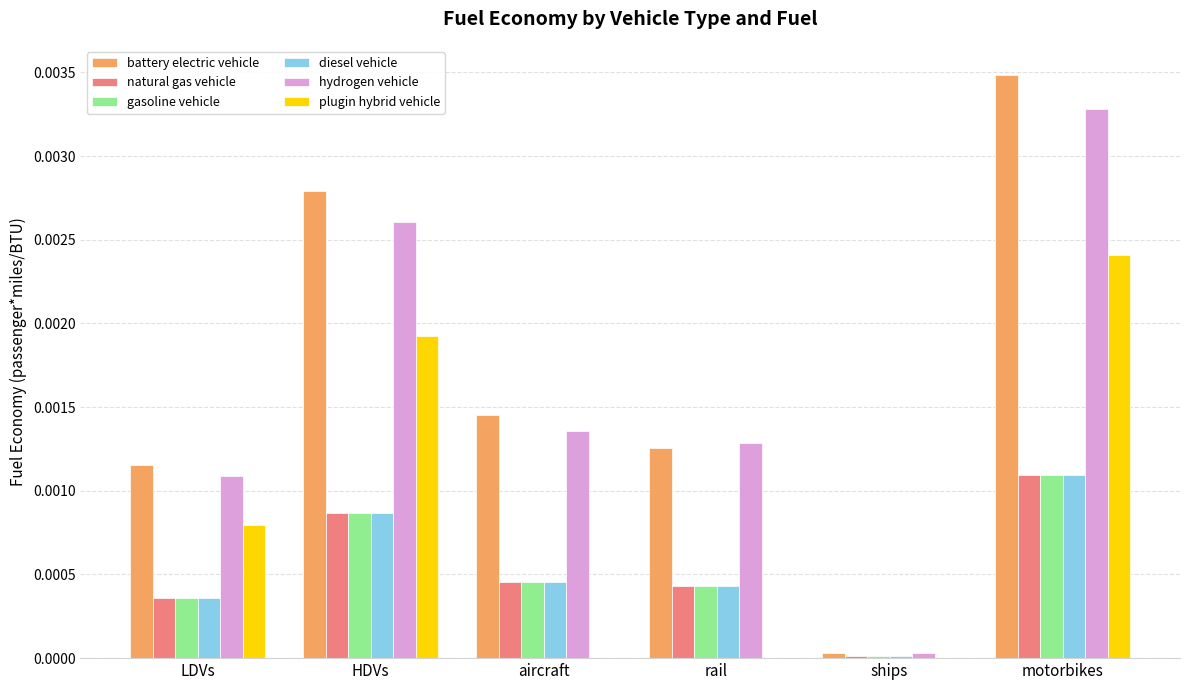

The hydrogen vehicle series shows 0.0 at ships. True or false?

True